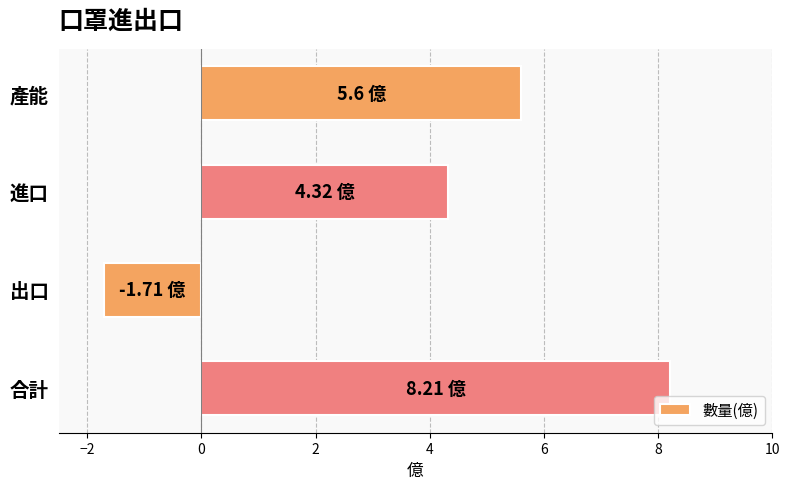

Are the bars grouped side by side (vs. stacked)?

No